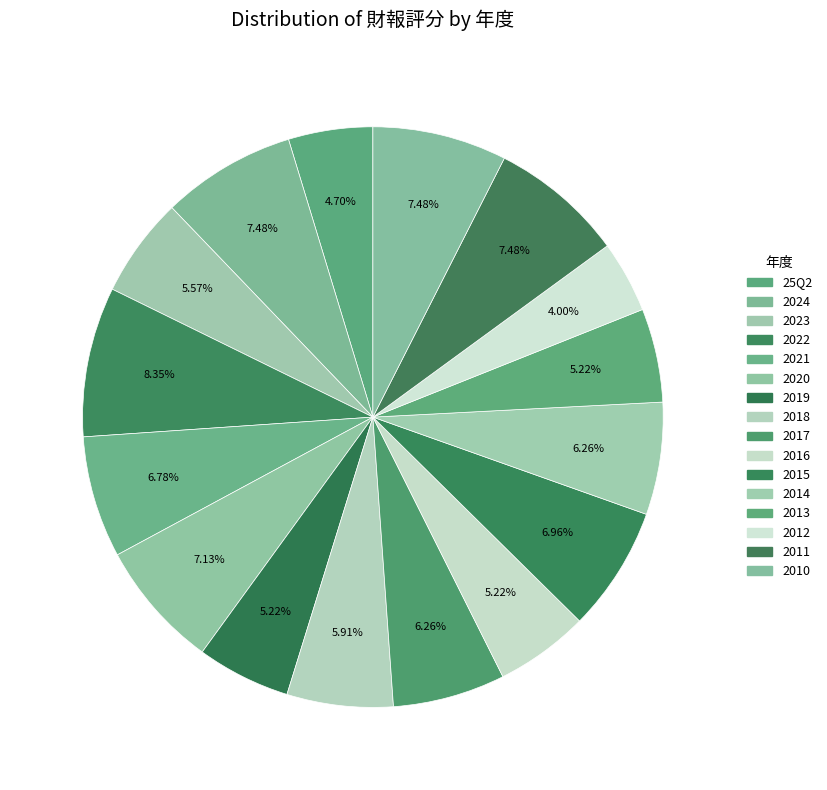

What is the smallest slice in the pie chart?

2012